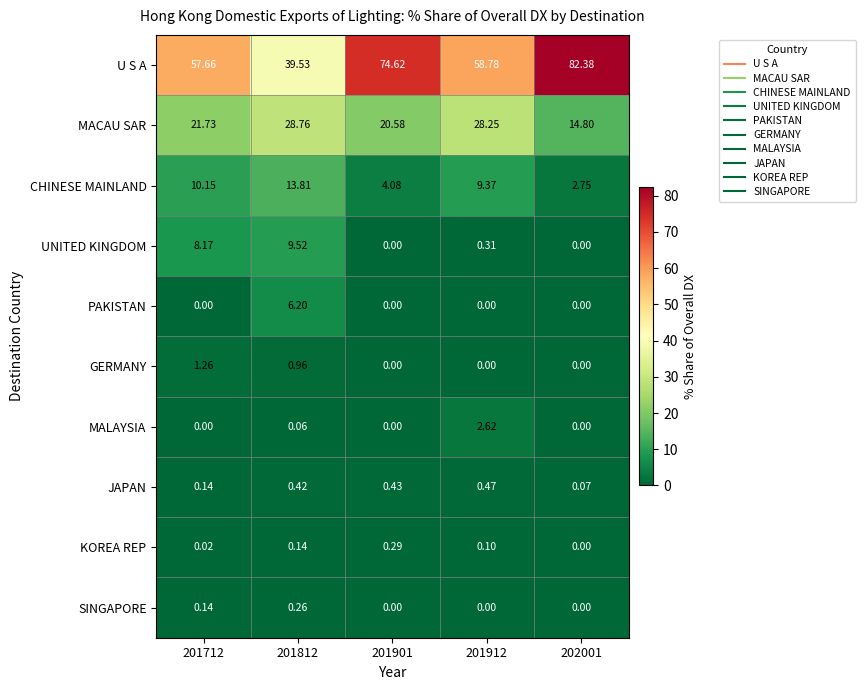

How many values in the U S A series are below 58?

2